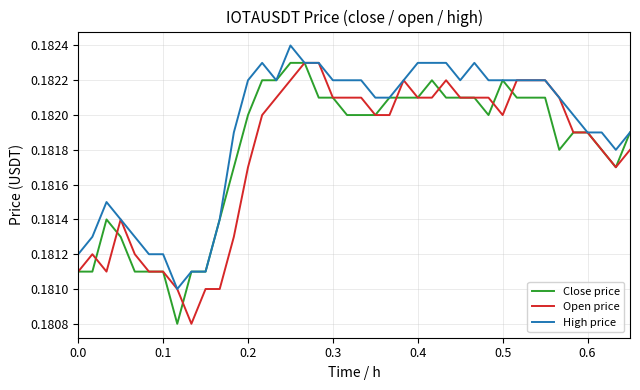

List the series in order of their overall mean, lowest first.

Open price, Close price, High price